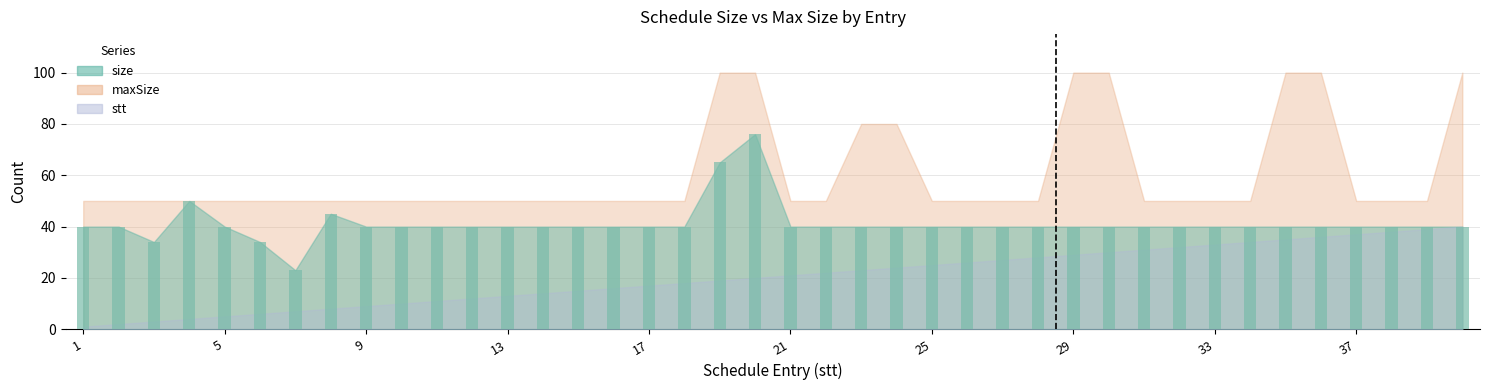

What is the maximum value shown in the chart?

76